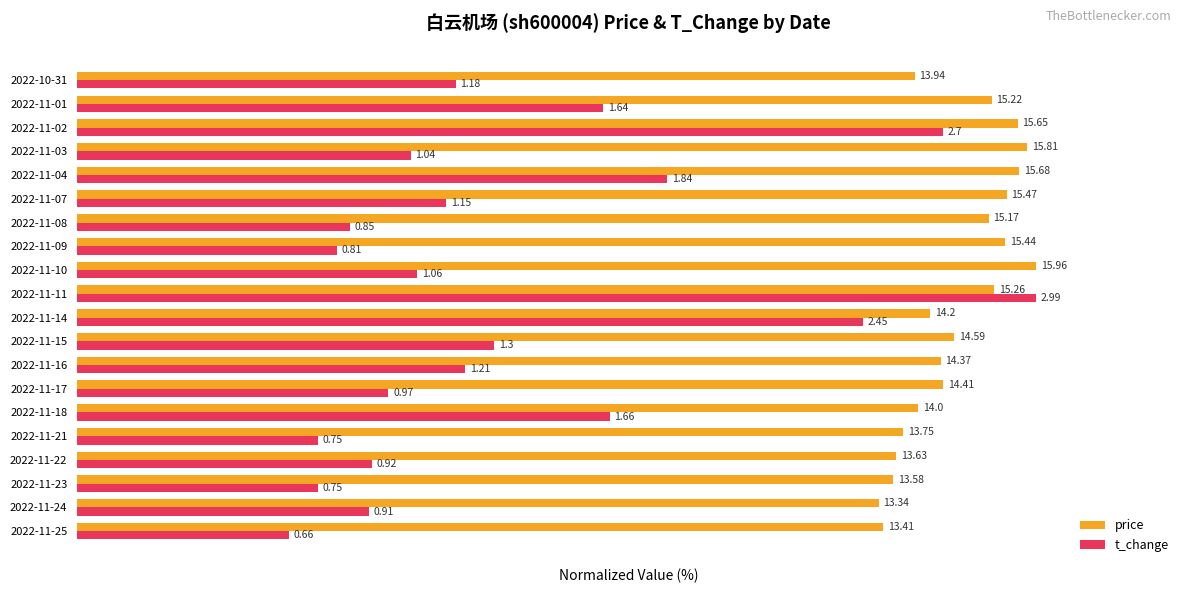

What are all the series names shown in the legend?

price, t_change